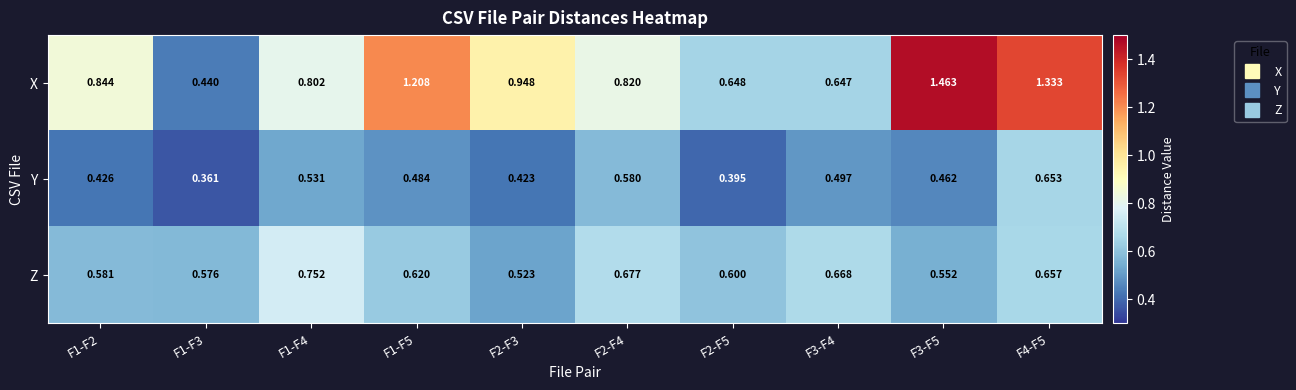

Which series changed the most between F2-F4 and F3-F5?

X